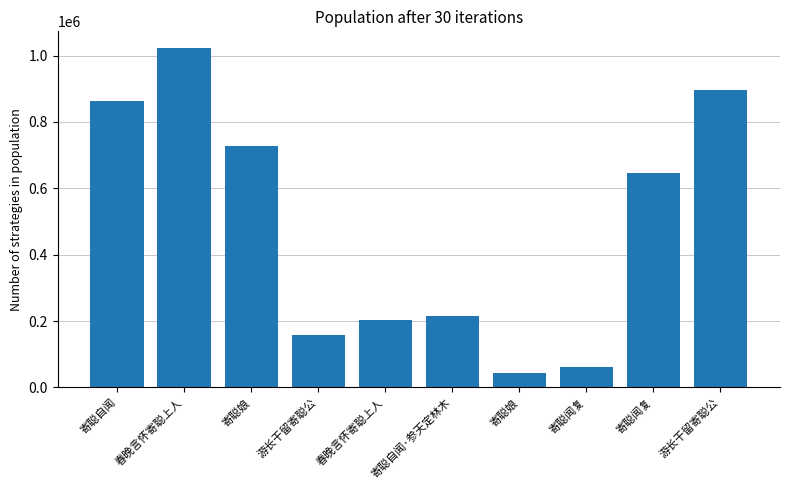

Rank the categories by value from lowest to highest.

寄聪娘, 寄聪闻复, 游长干留寄聪公, 春晚言怀寄聪上人, 寄聪自闻·参天定林木, 寄聪闻复, 寄聪娘, 寄聪自闻, 游长干留寄聪公, 春晚言怀寄聪上人